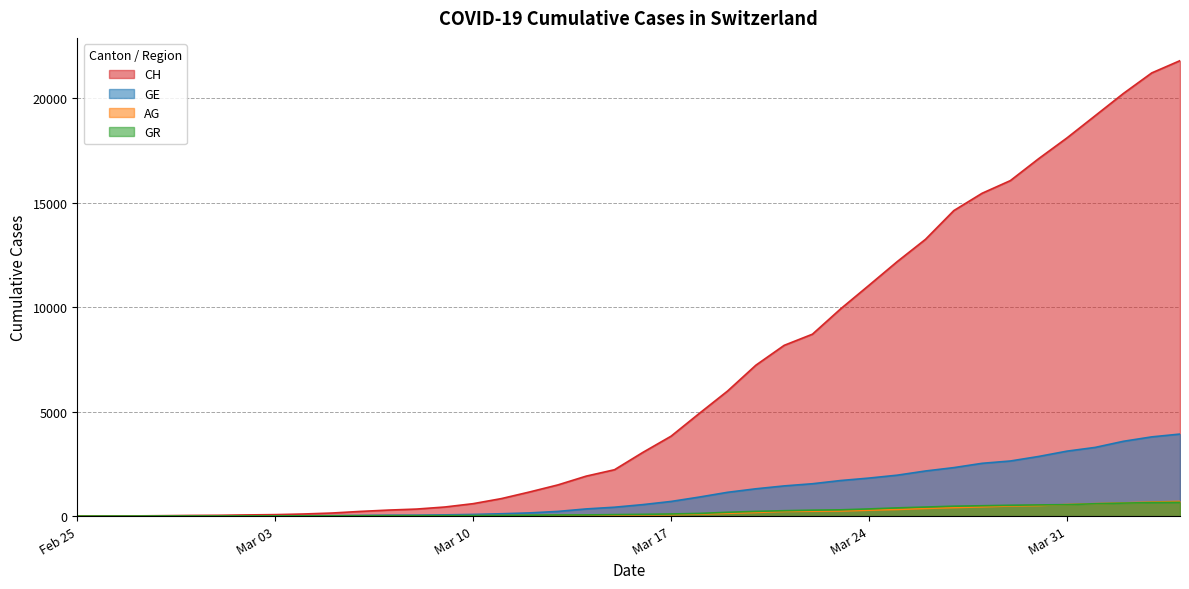

What is the spread (max minus min) of values at Mar 10?

577